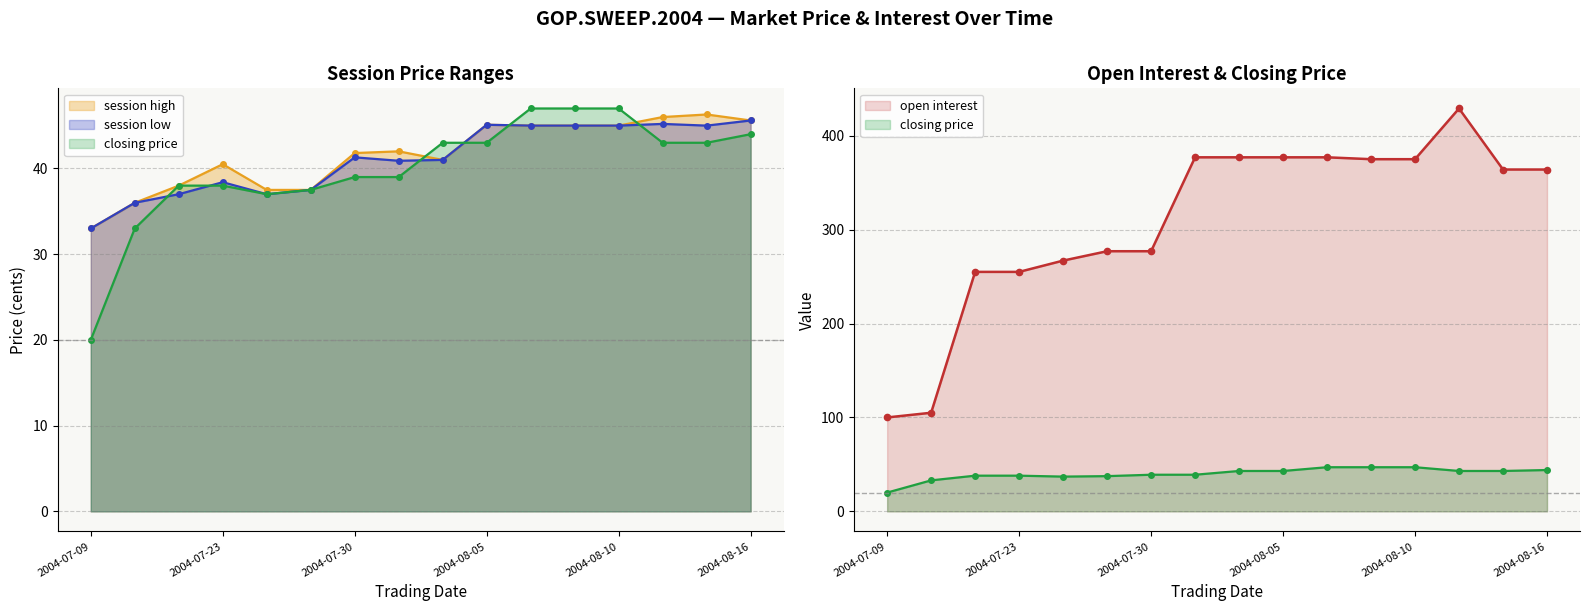

What is the maximum value shown in the chart?

429.0